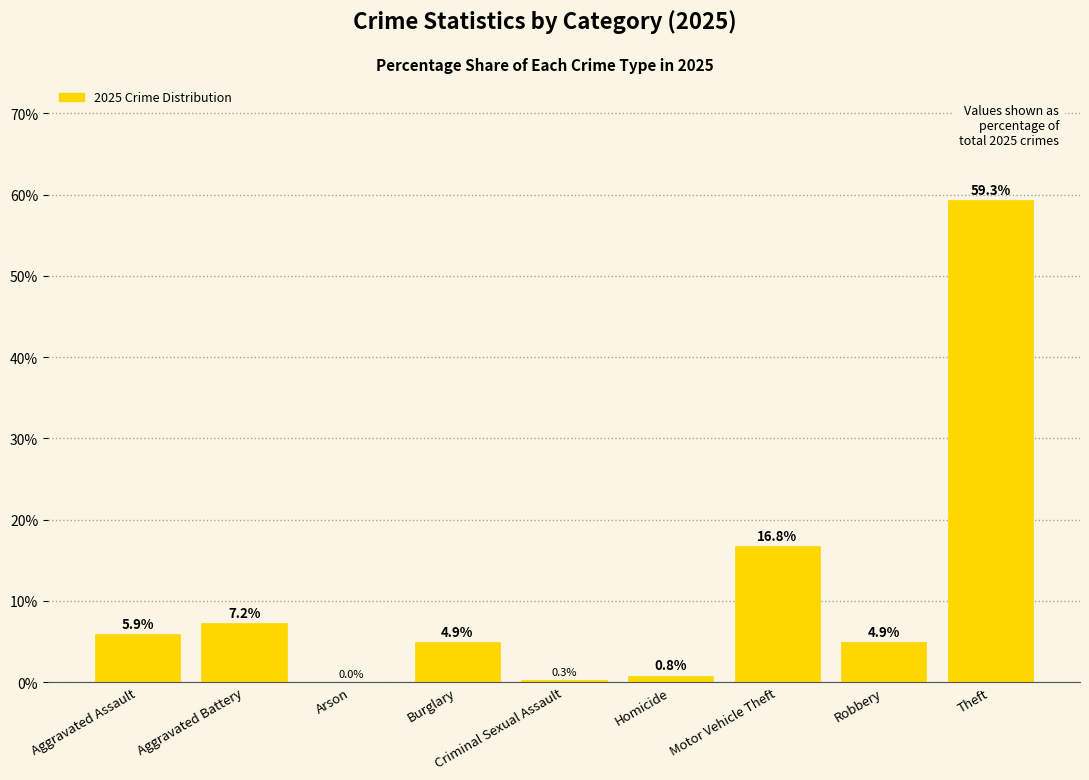

How many data points are above 4?

6